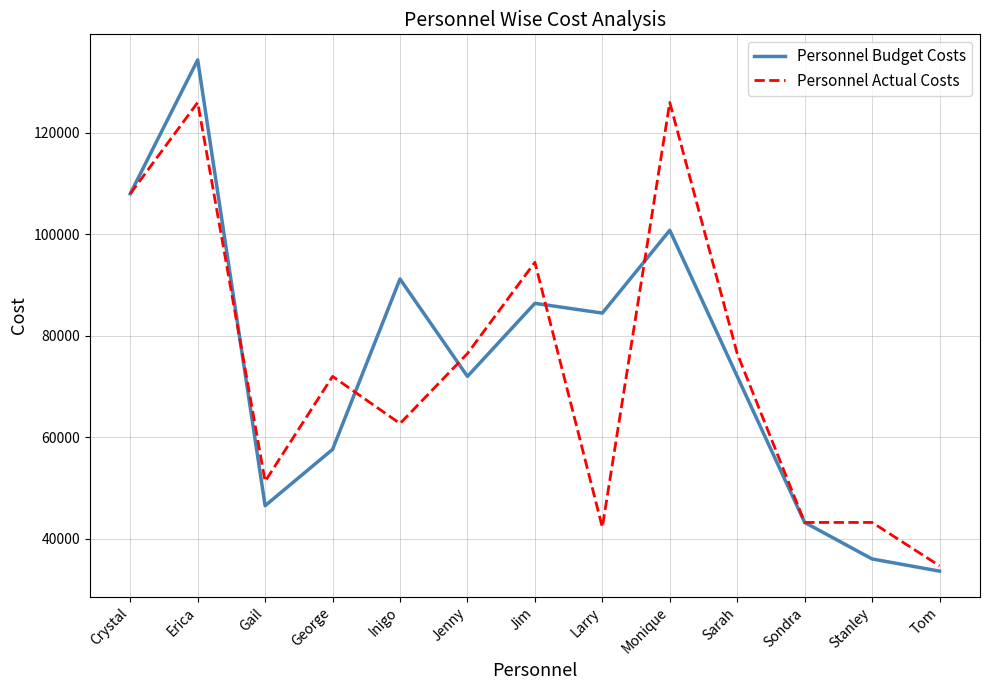

At which label does Personnel Actual Costs first exceed 72000?

Crystal